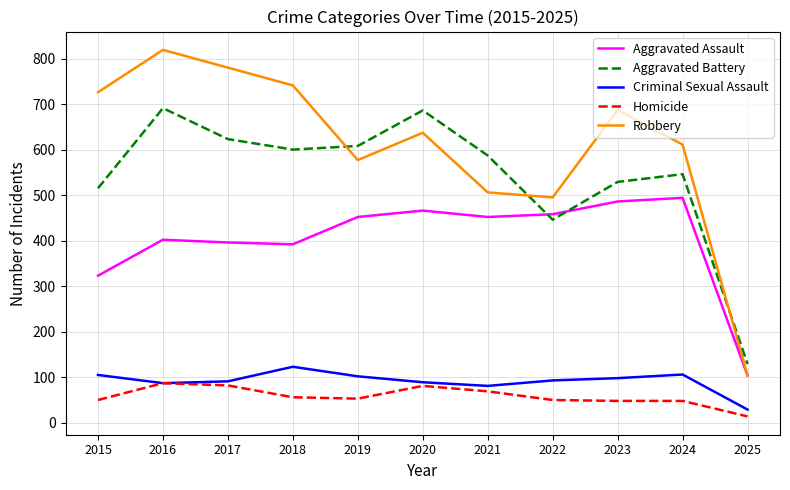

At which label does Robbery reach its peak?

2016